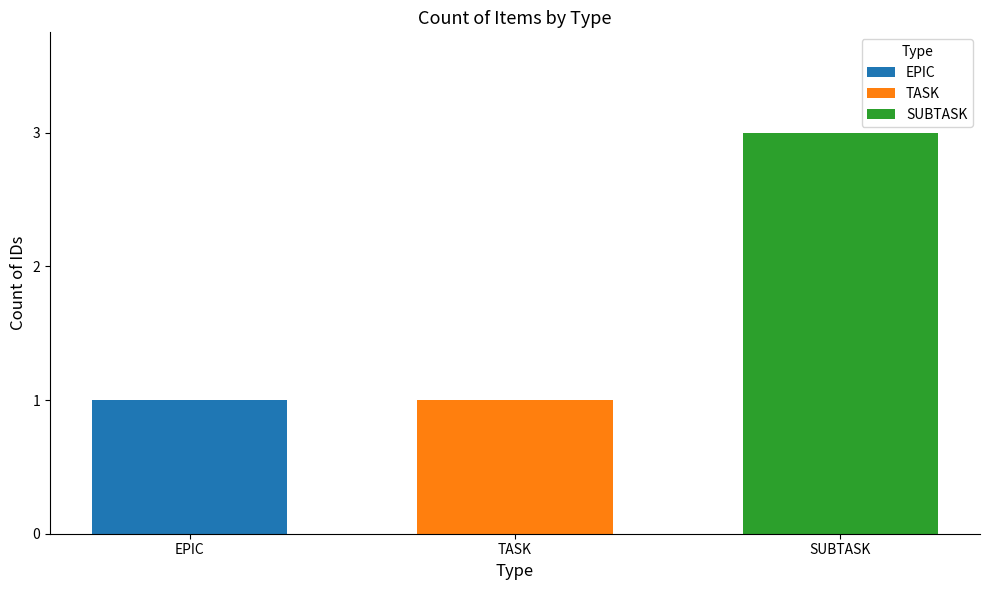

Rank the categories by TASK value from highest to lowest.

TASK